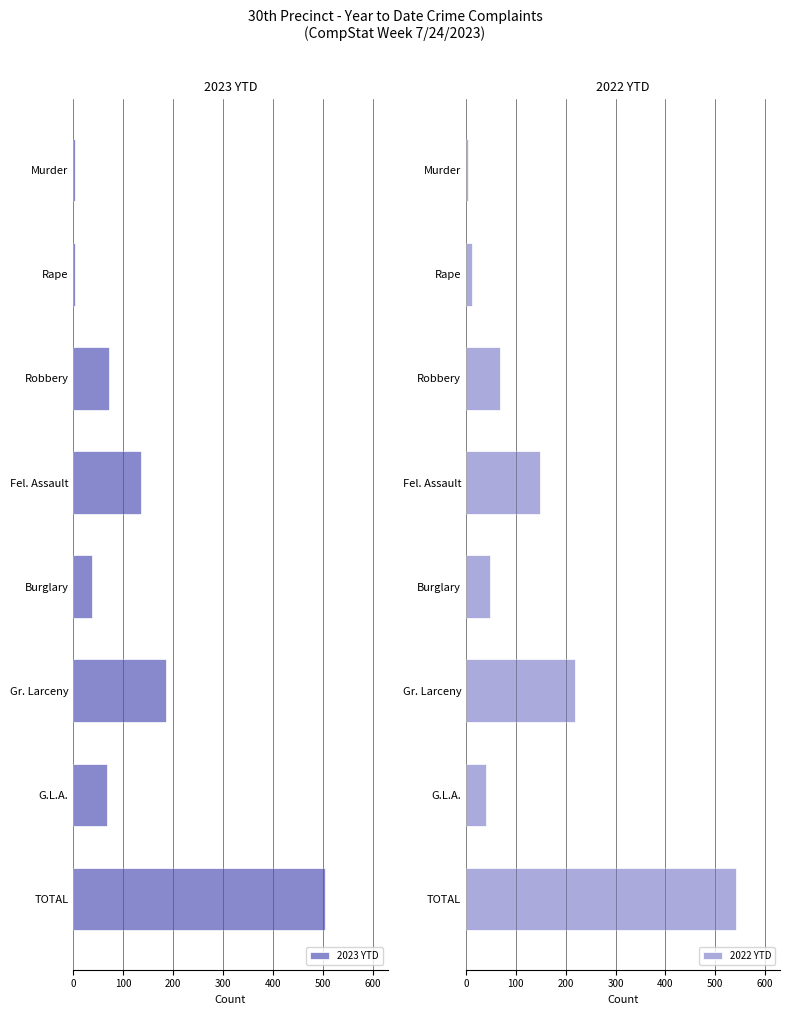

Count the number of data series in this chart.

2